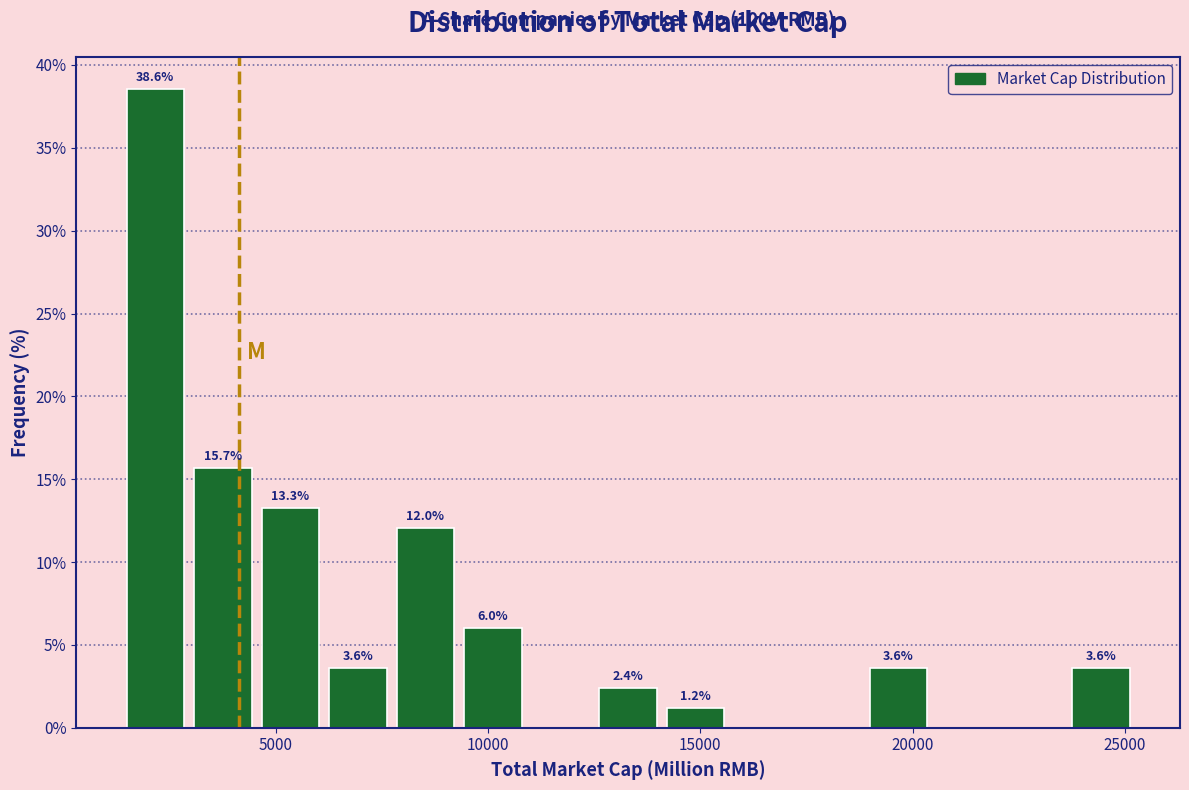

Around what value on the x-axis is the tallest bar? Give the approximate position of its centre, as read against the axis.

2000